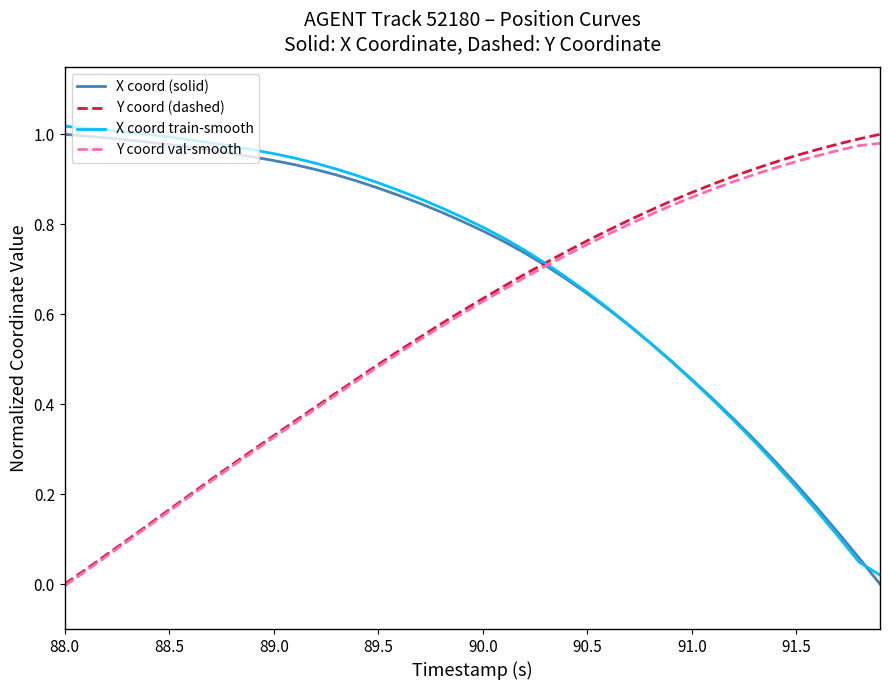

How many values in the X coord (solid) series exceed 0?

39